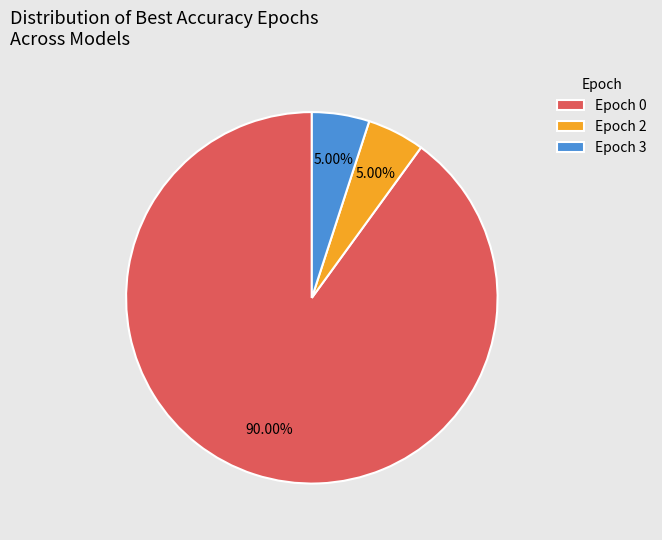

Which slice is the largest?

Epoch 0